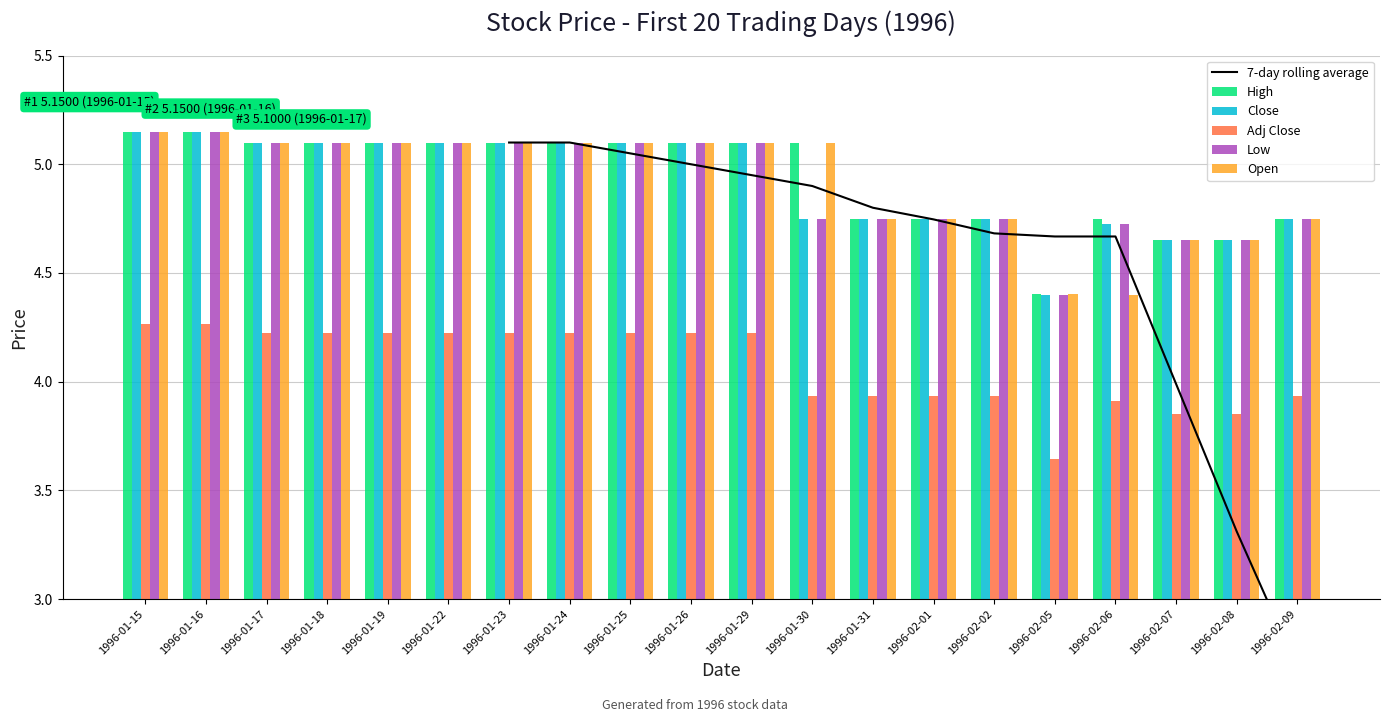

At which category is the sum across all series the highest?

1996-01-23